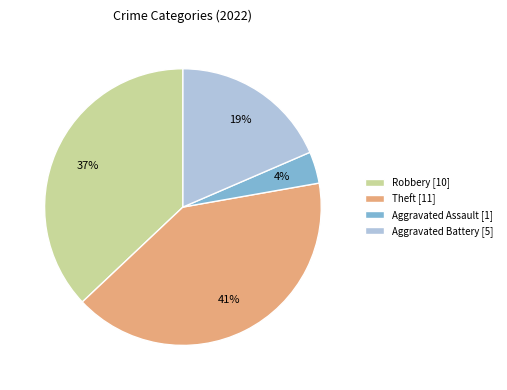

Is Robbery [10] the majority of the pie?

No